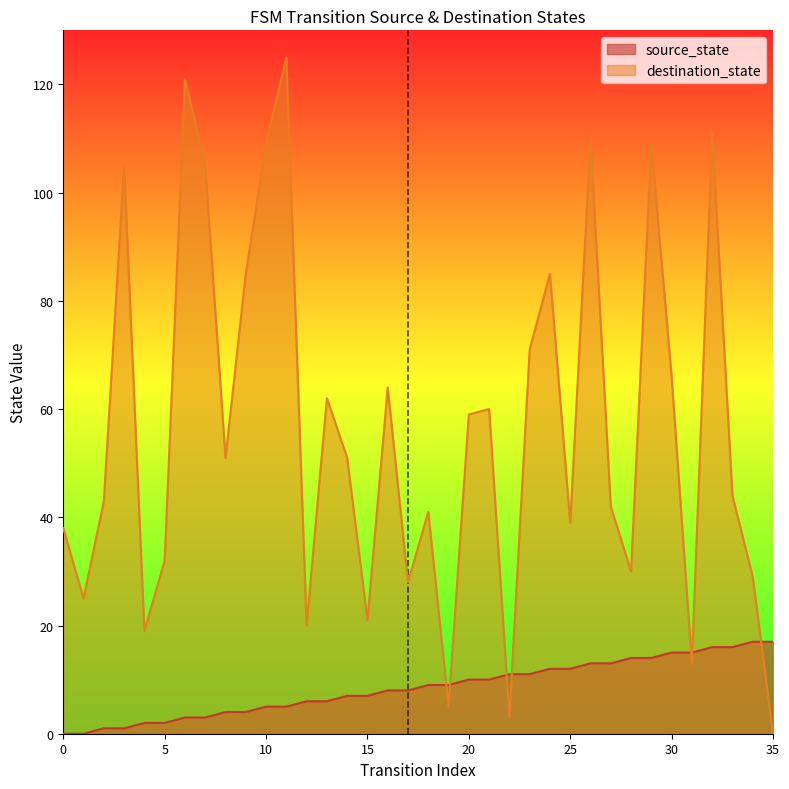

Which series ends up on top after the final intersection of source_state and destination_state?

source_state